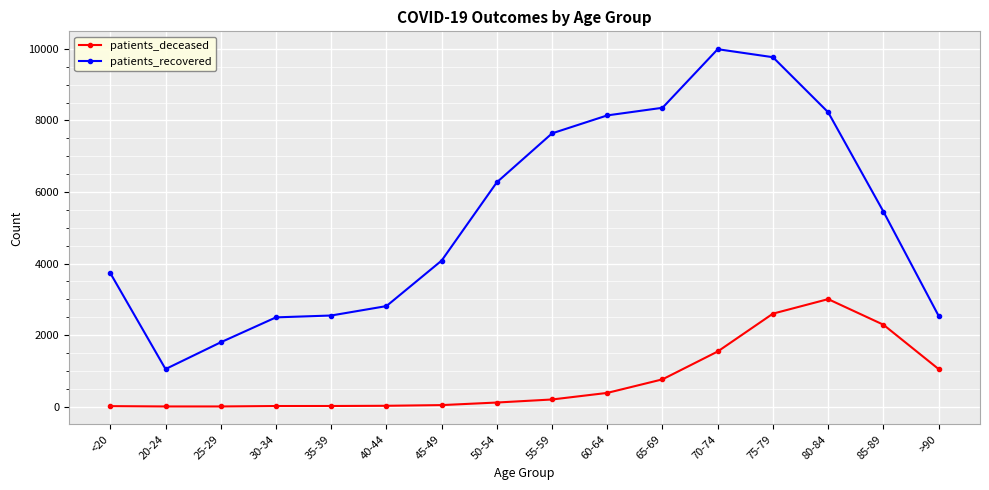

How many data points does each series have?

16